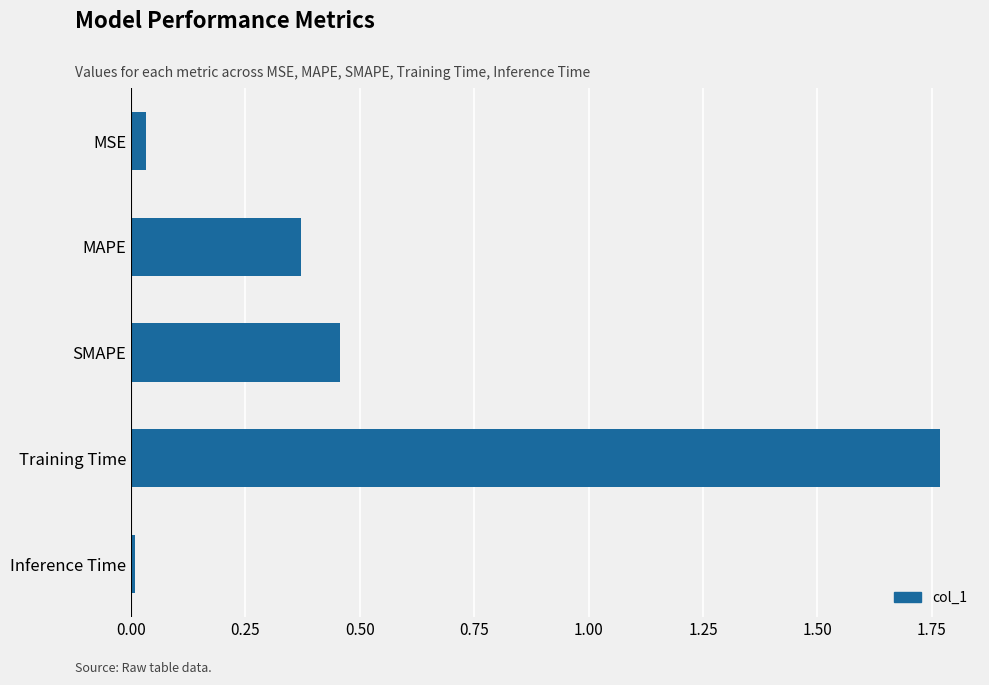

What is the sum of all values?

2.6